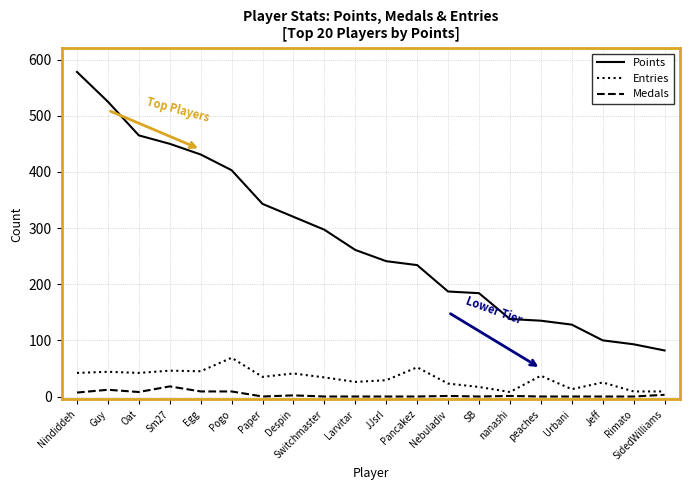

Does the chart display data point markers on the line(s)?

No